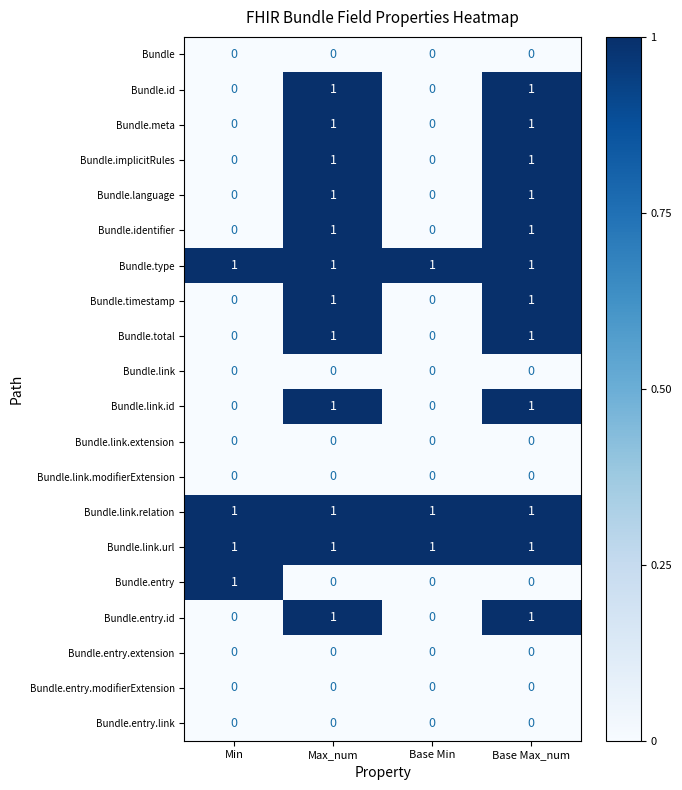

What is the total value across all series at Base Min?

3